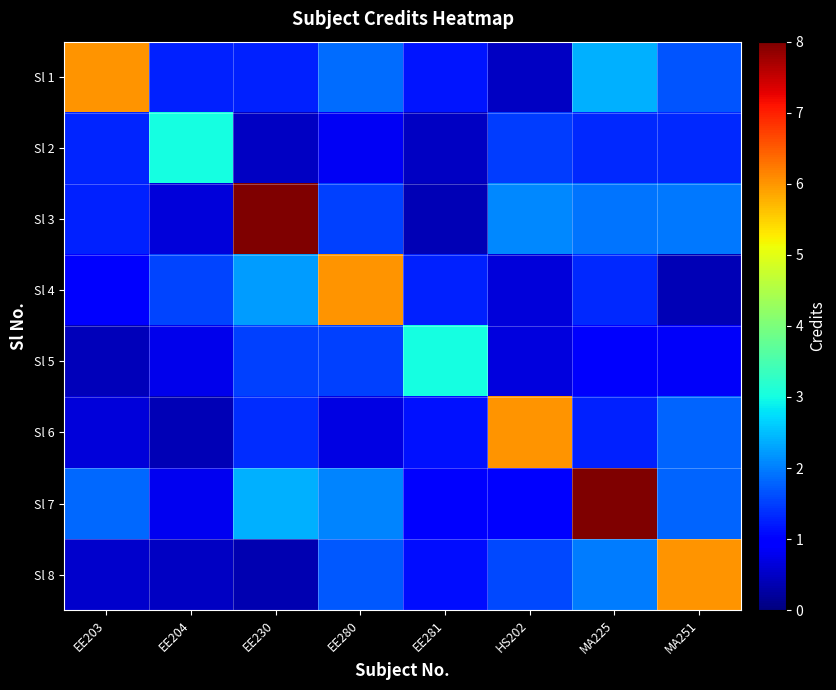

At MA225, list the series in order from largest to smallest.

Sl 7, Sl 1, Sl 8, Sl 3, Sl 2, Sl 4, Sl 6, Sl 5